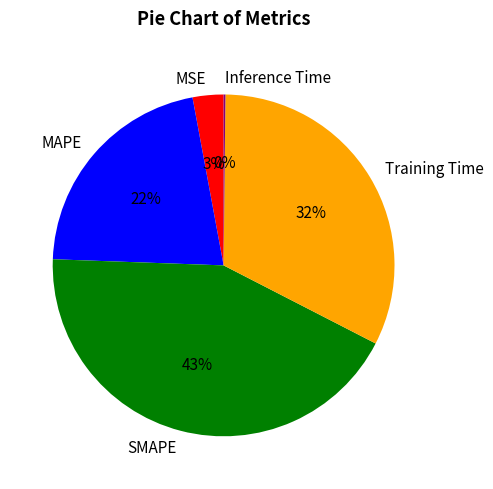

Between MAPE and MSE, which is larger?

MAPE